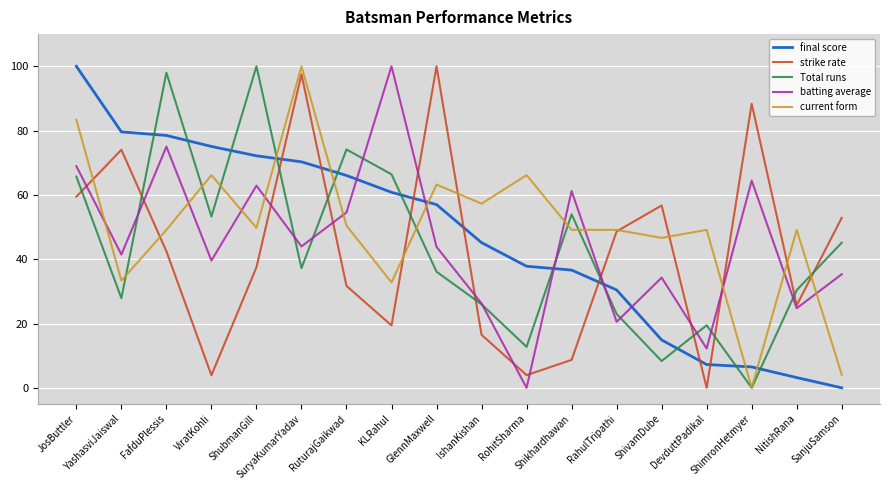

The value of batting average at SanjuSamson is 35.3. True or false?

True